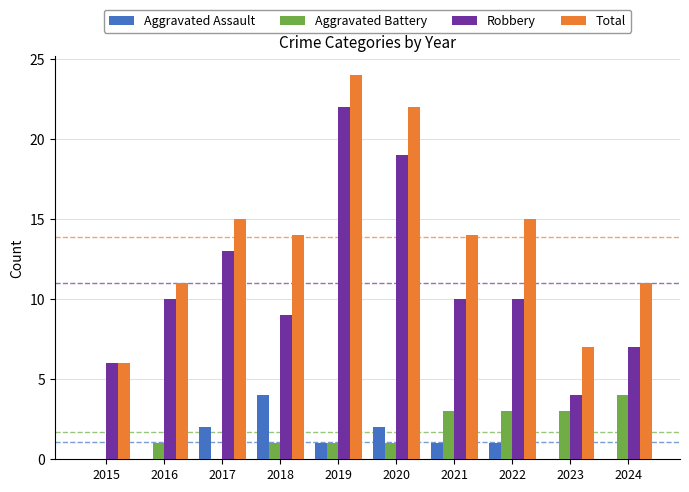

The value of Total at 2016 is 17. True or false?

False